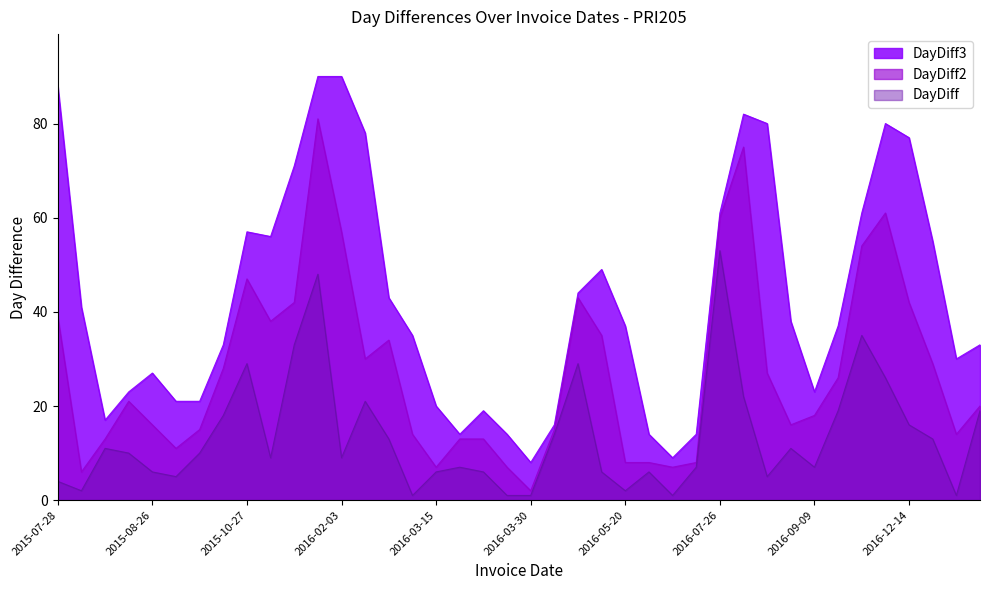

Which label corresponds to the largest value in the chart?

2016-01-25